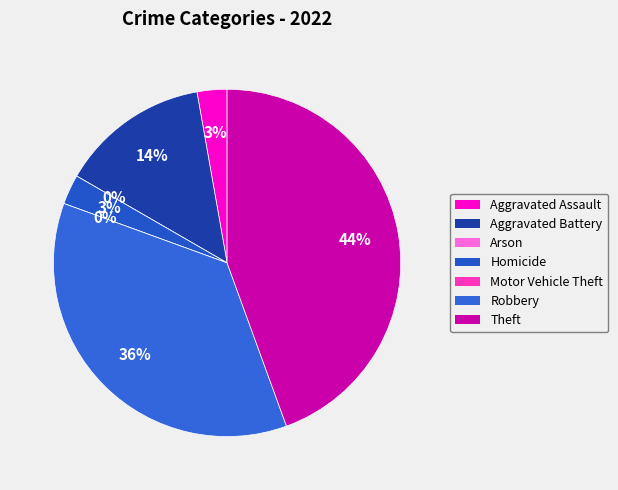

True or false: Homicide accounts for 8% of the total.

False